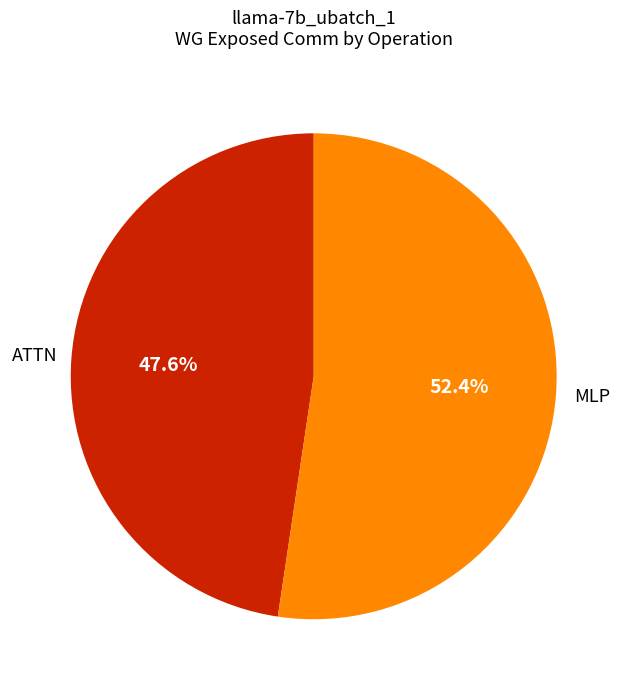

To the nearest percent, what percentage of the pie is MLP?

52%